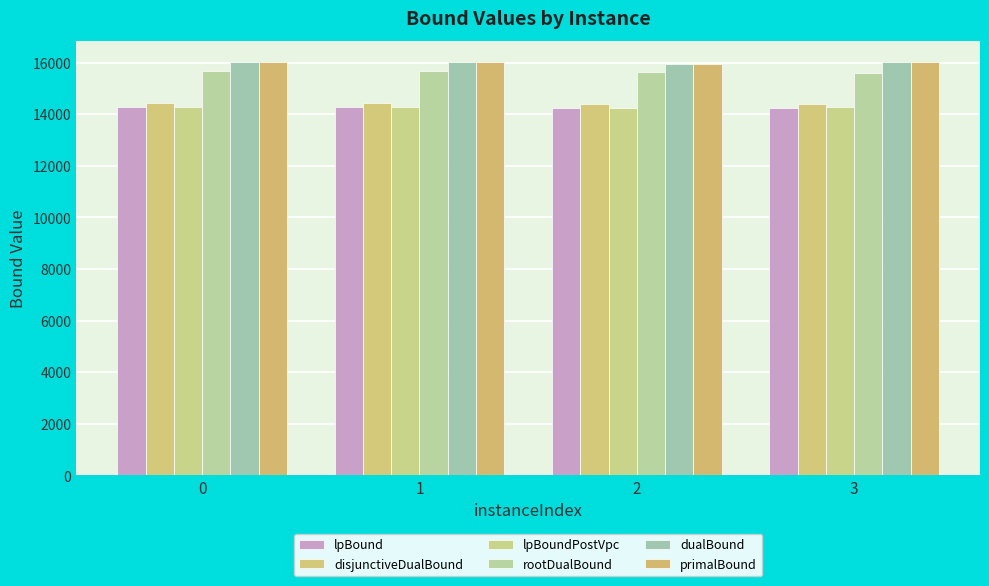

What are all the series names shown in the legend?

lpBound, disjunctiveDualBound, lpBoundPostVpc, rootDualBound, dualBound, primalBound